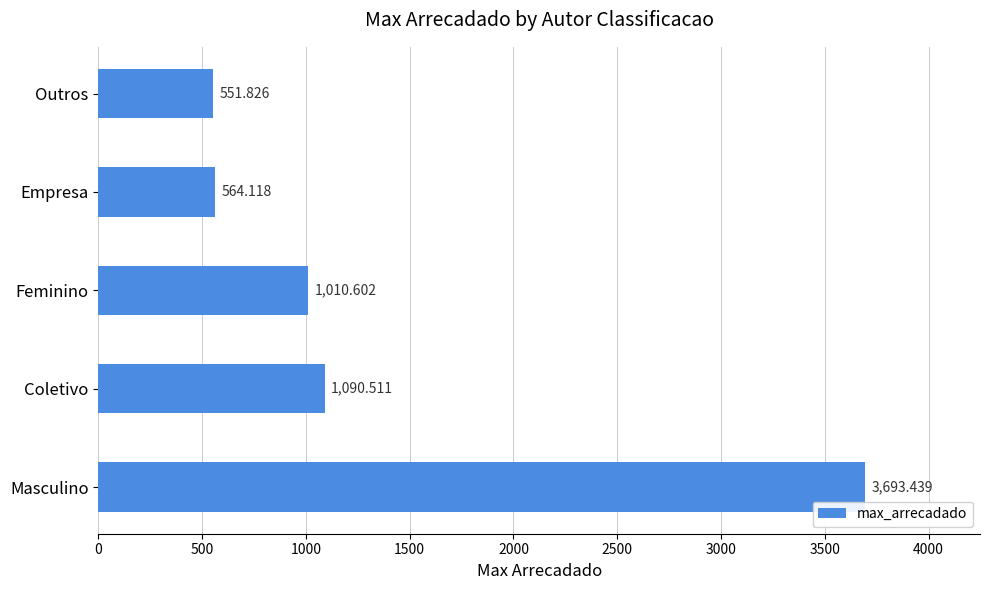

List the labels in order of value, smallest first.

Outros, Empresa, Feminino, Coletivo, Masculino